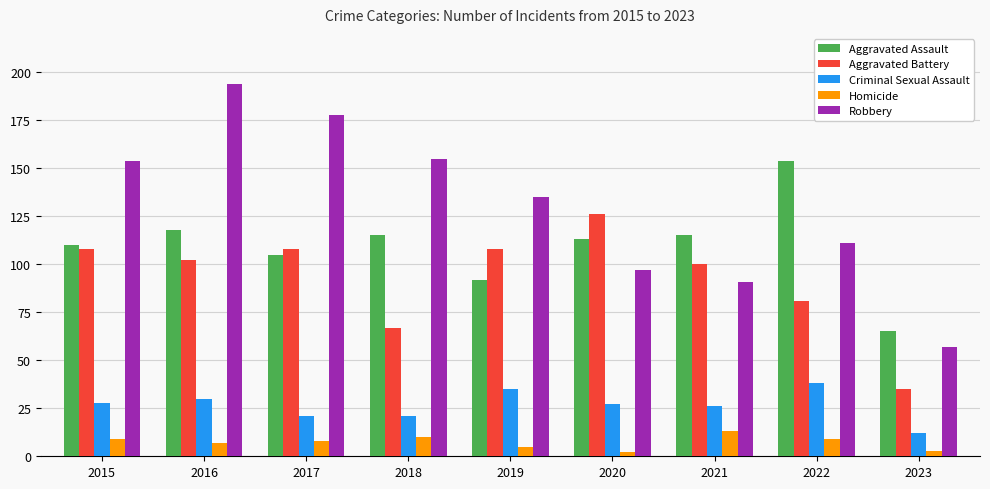

The value of Robbery at 2017 is 178. True or false?

True